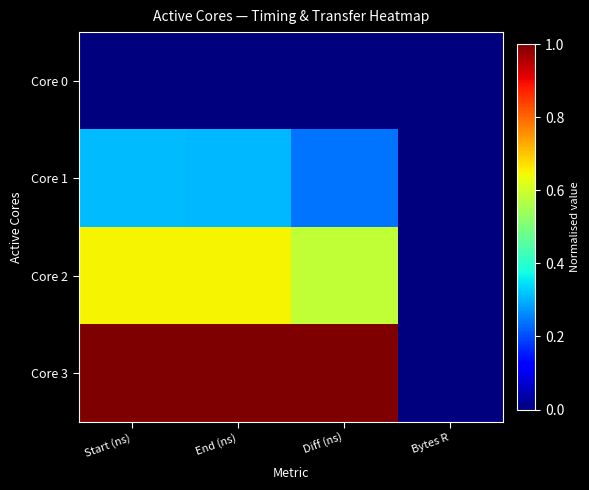

Which series has the largest range (max minus min)?

Core 3